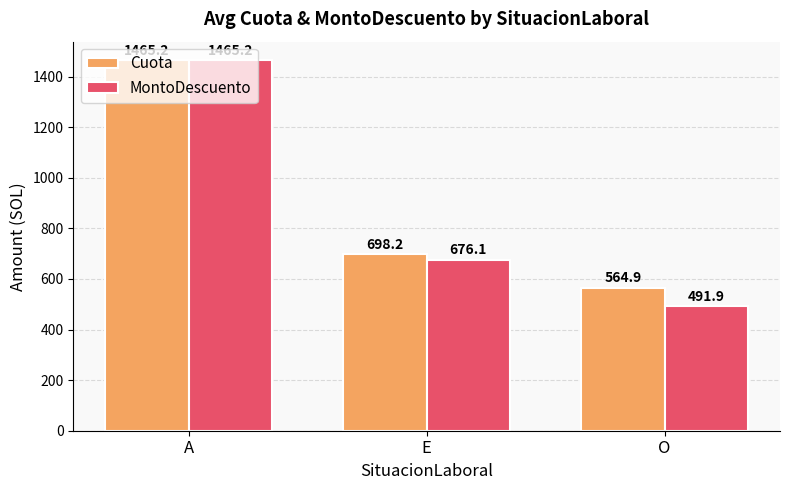

At which category does the chart reach its minimum across all series?

O